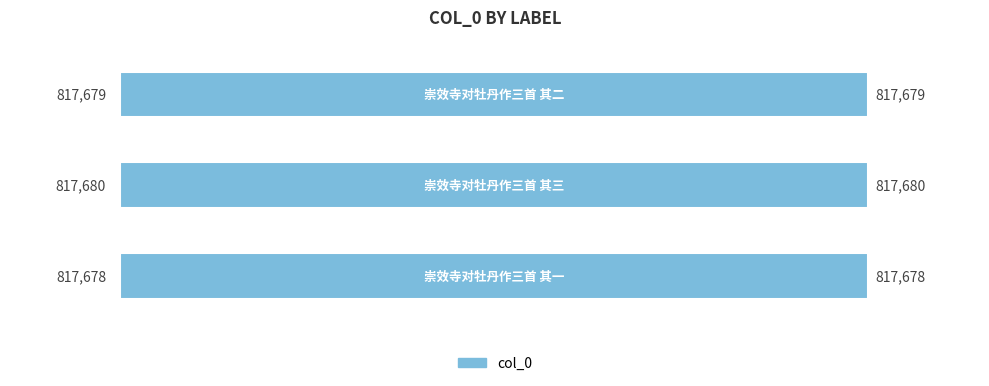

What is the difference between the maximum and minimum values?

2